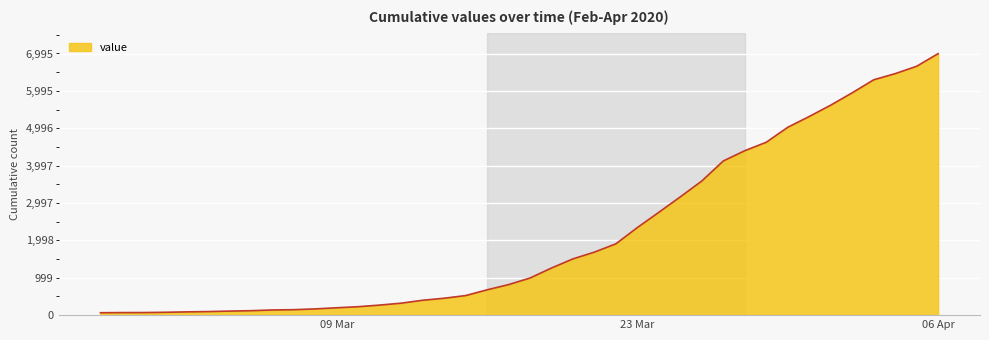

What is the difference between the maximum and second lowest values?

6927